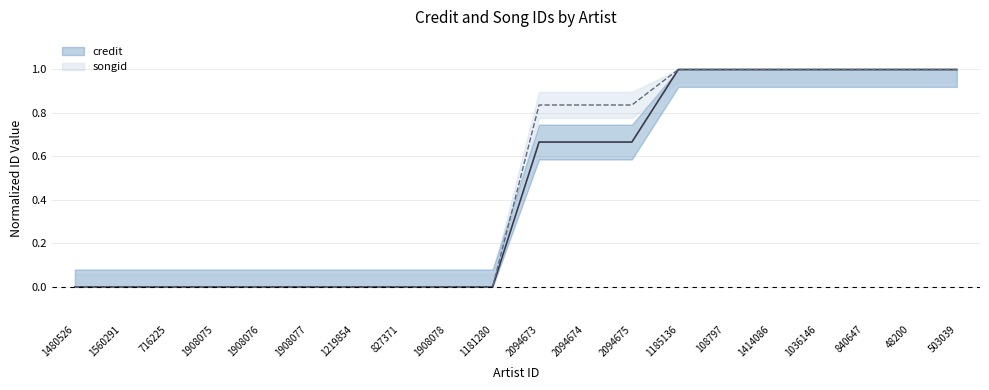

Rank the series at 716225 from lowest to highest value.

credit, songid